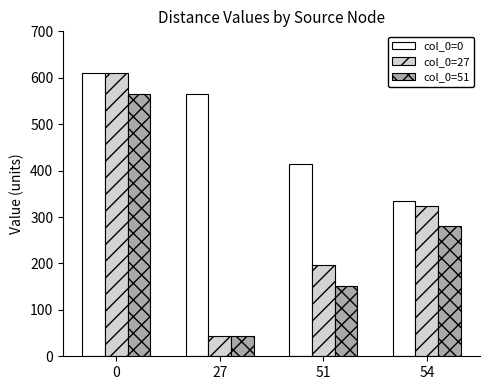

How many values in the col_0=27 series are below 324?

2